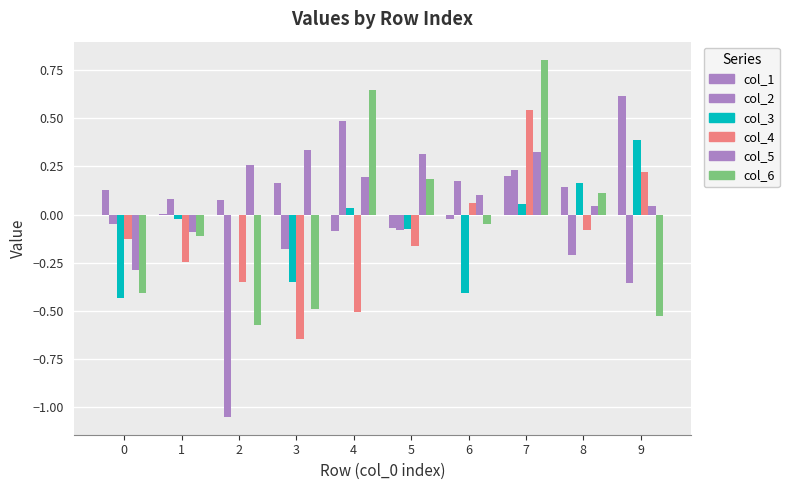

How many groups of bars are there?

10